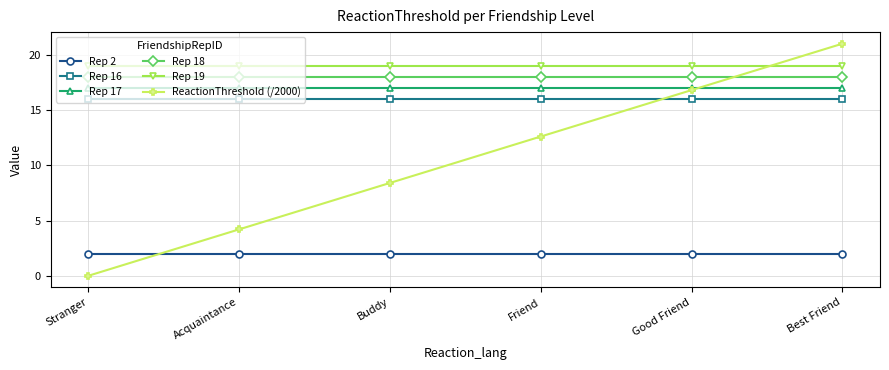

Which series has the widest spread of values?

ReactionThreshold (/2000)